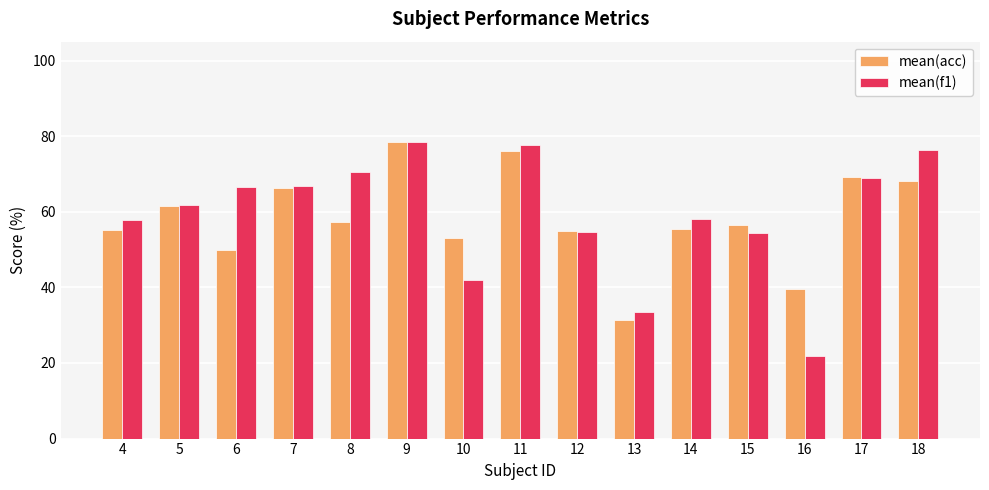

True or false: mean(f1) has a value of 27.2 at 10.

False